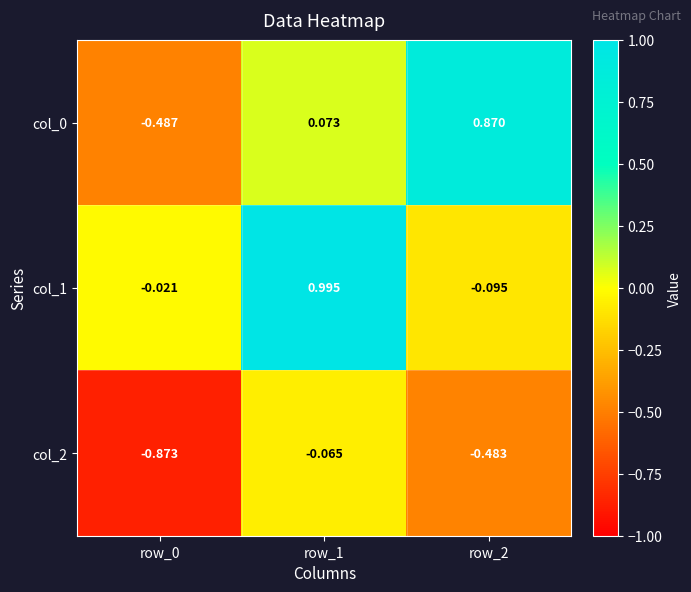

Is the value of col_0 at row_1 greater than the value of col_1 at row_1?

No